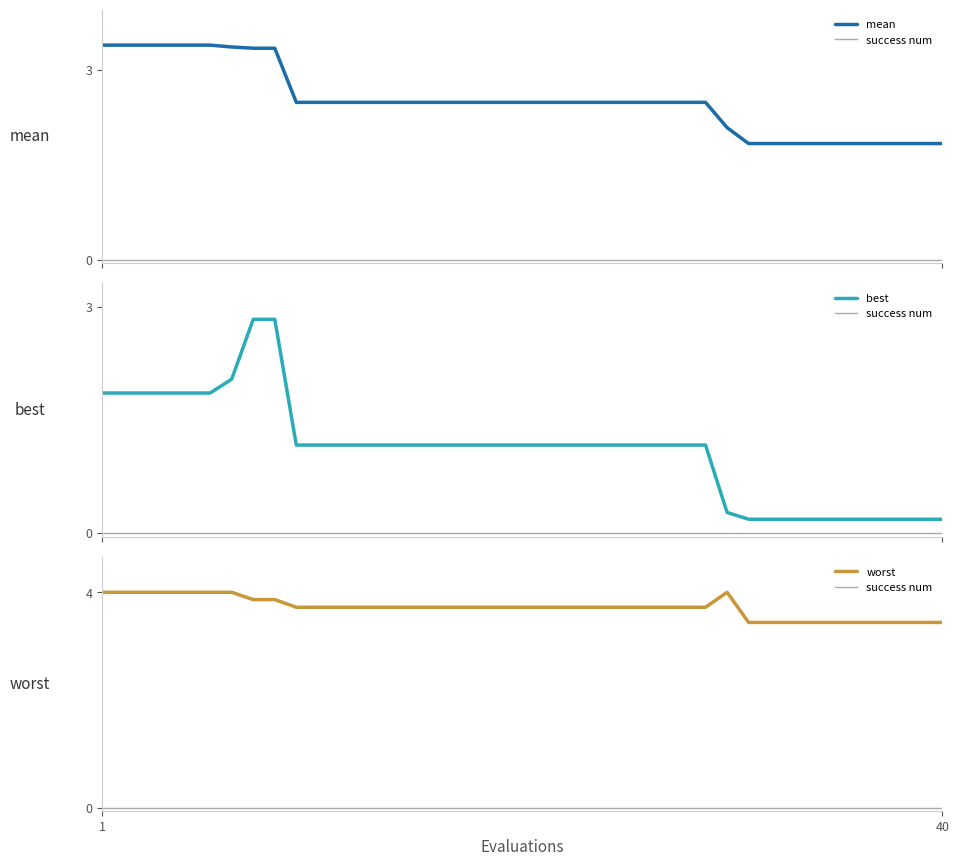

Which series has the largest range (max minus min)?

best